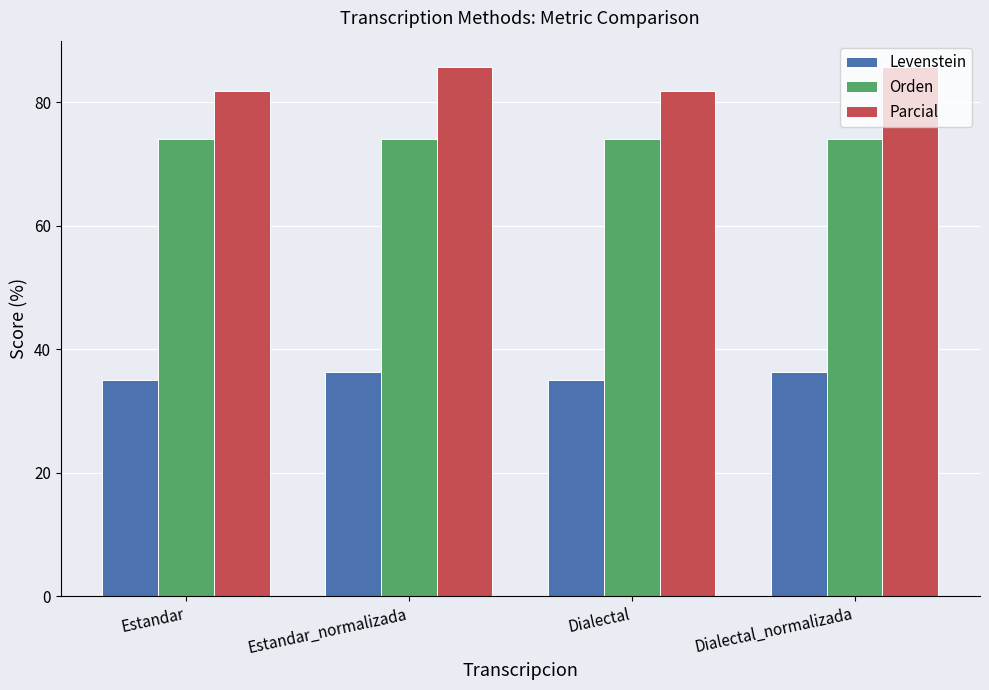

At how many categories does at least one series exceed 84?

2